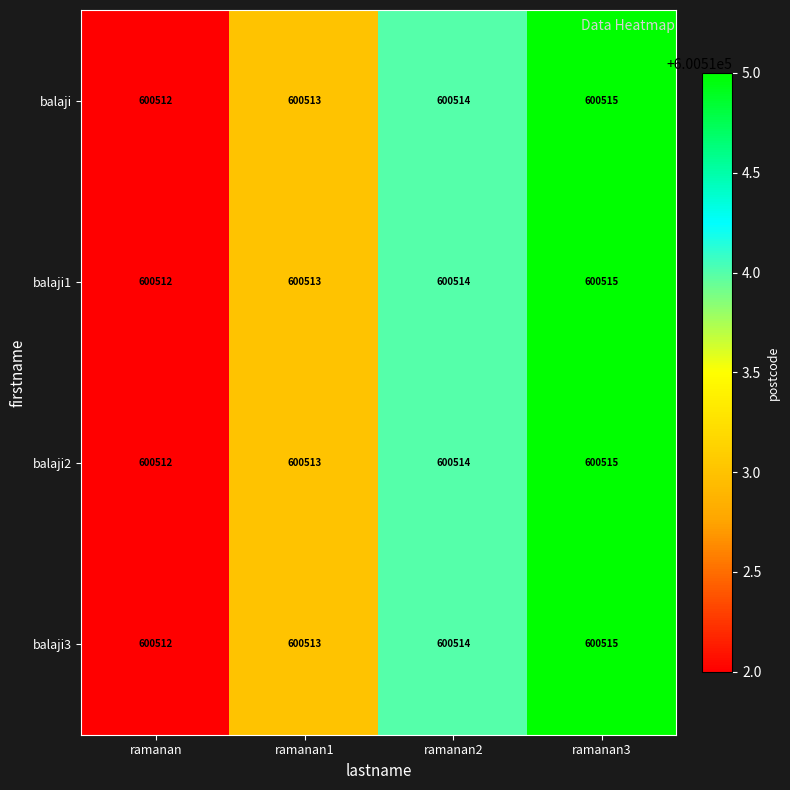

What is the average value of the balaji2 series?

600514